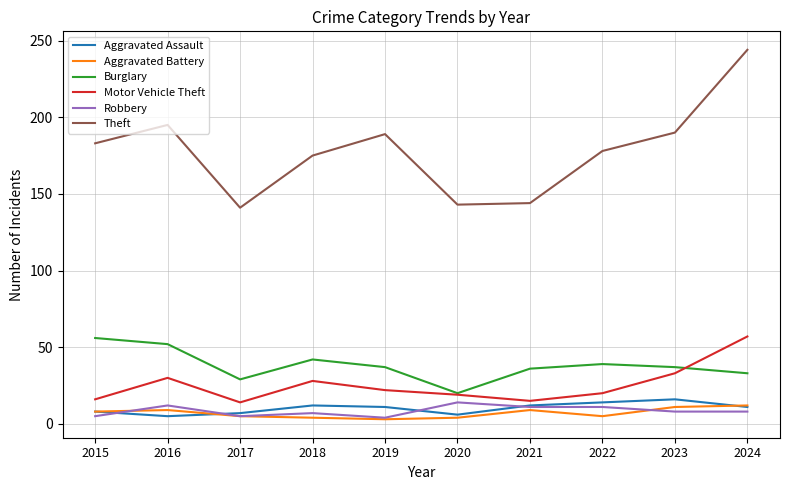

True or false: Robbery and Theft cross at least once.

False